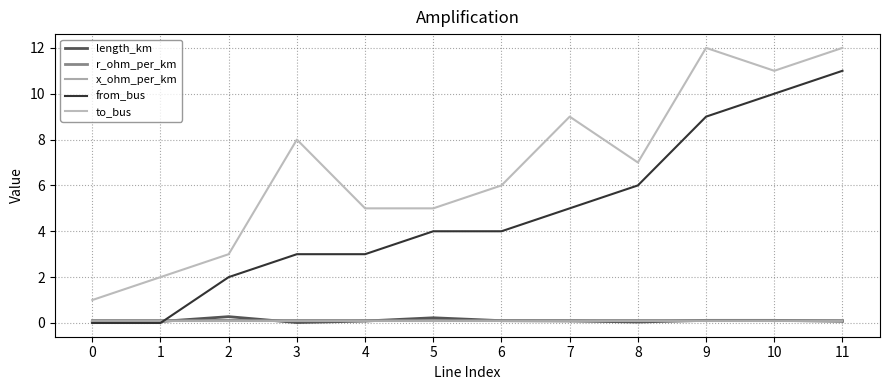

What is the total value across all series at 6?

10.3